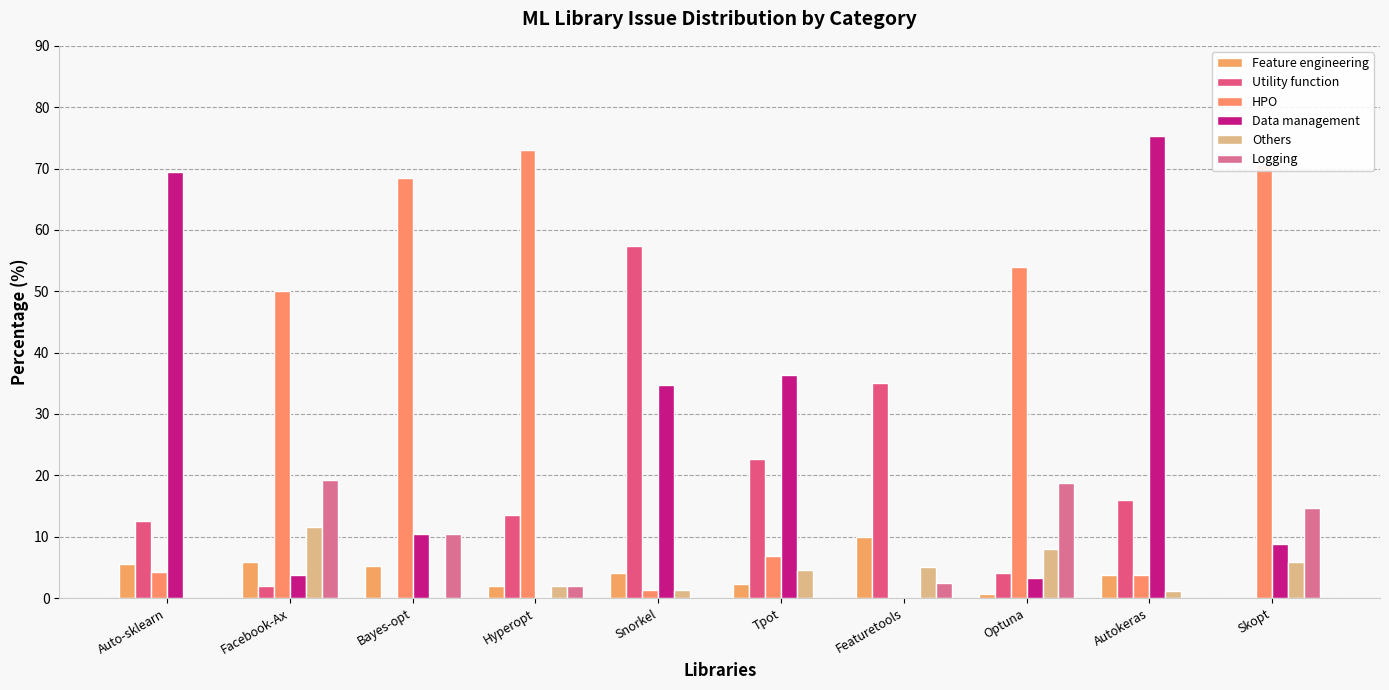

Which category has the lowest value in the Utility function series?

Bayes-opt